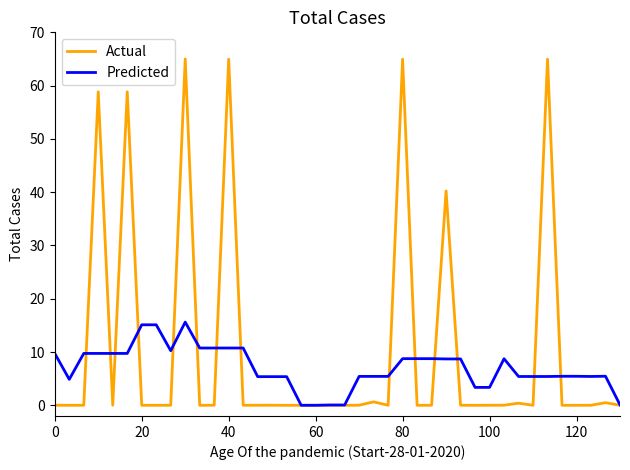

What is the maximum value for Predicted?

15.6